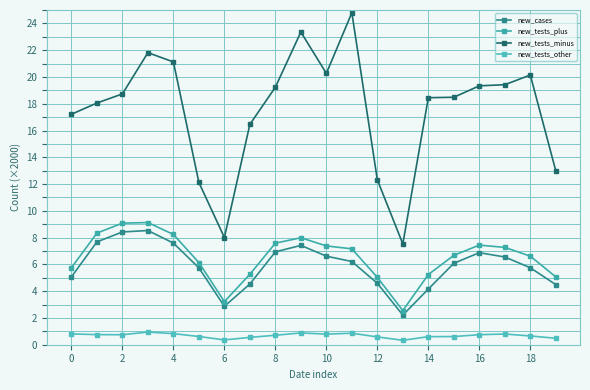

What is the maximum value shown in the chart?

24.8